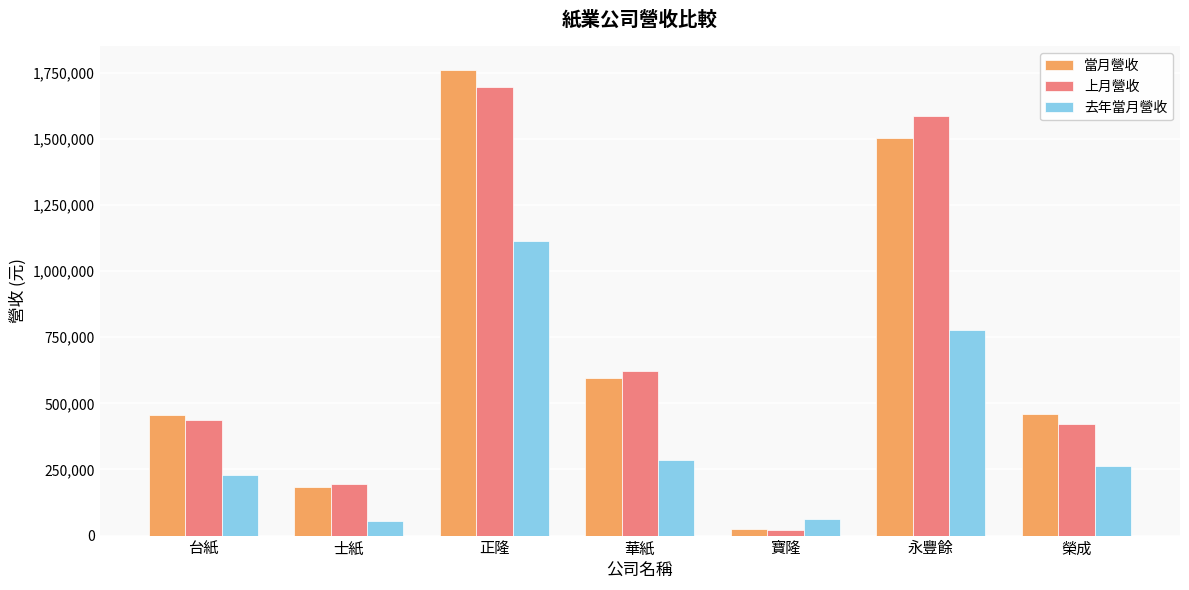

The value of 上月營收 at 正隆 is 1695079. True or false?

True